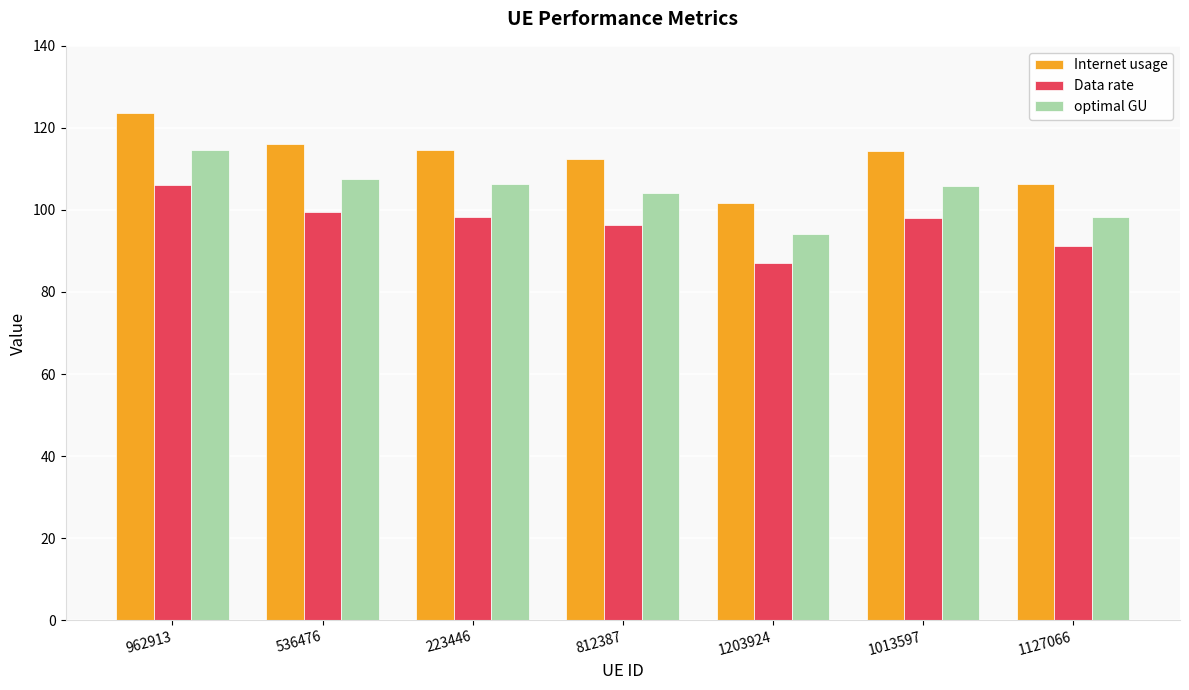

What is the average value of the optimal GU series?

104.4